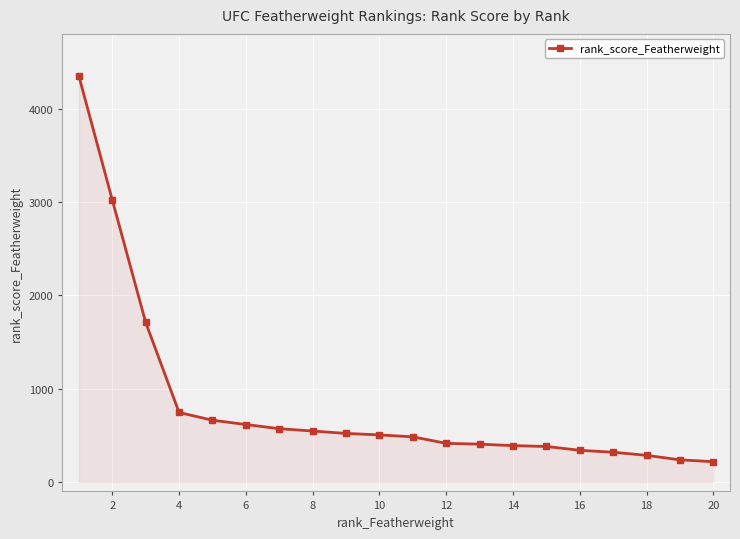

What is the maximum value shown in the chart?

4347.2